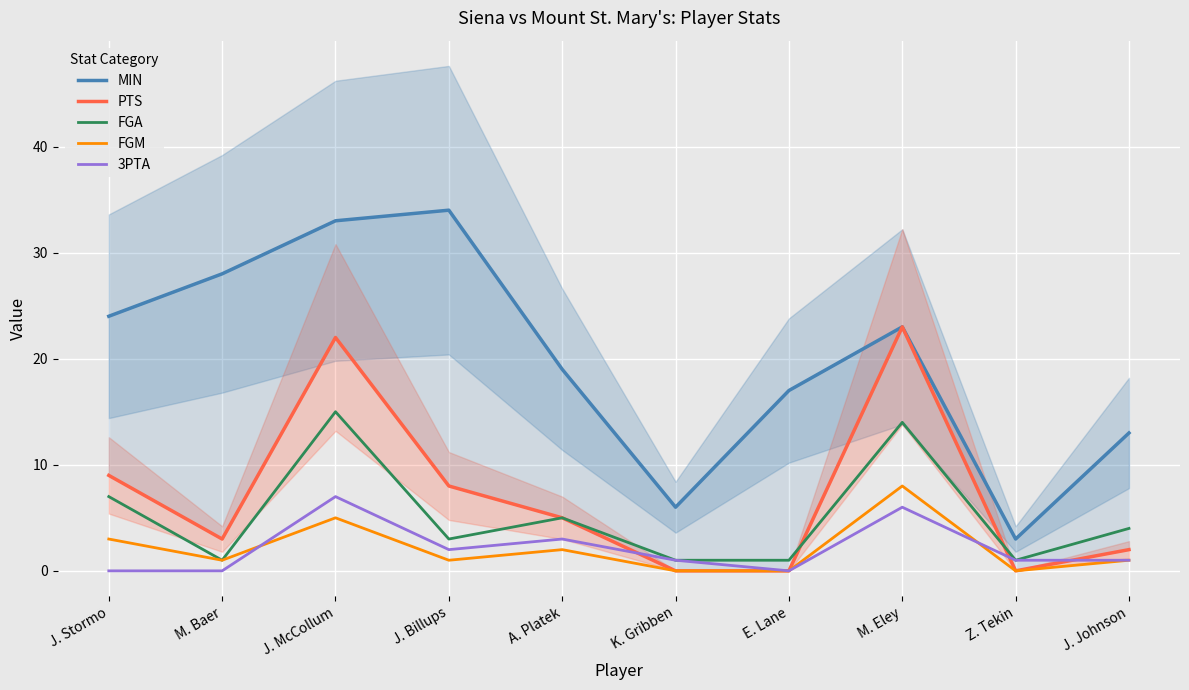

True or false: FGM has a value of 1 at J. Billups.

True